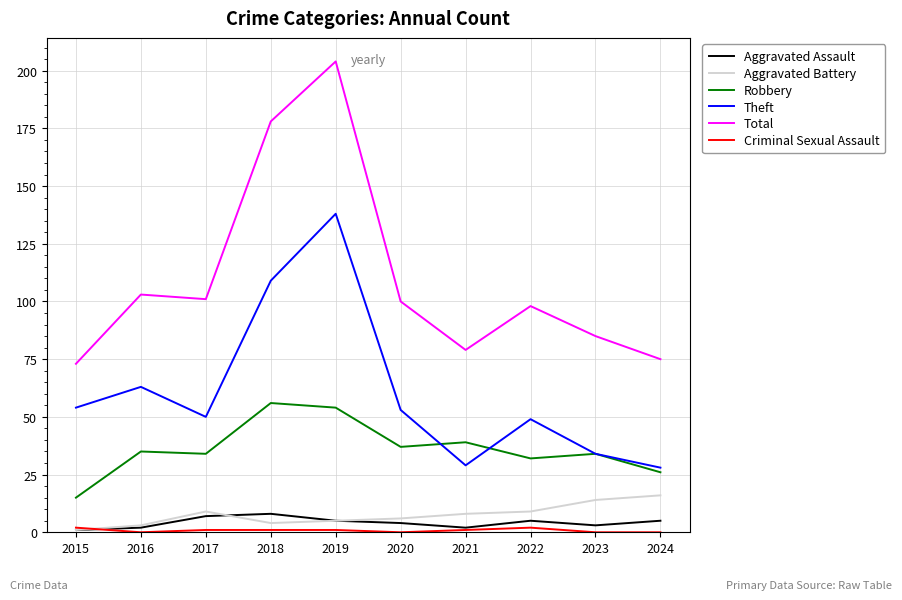

True or false: Robbery and Aggravated Battery cross at least once.

False